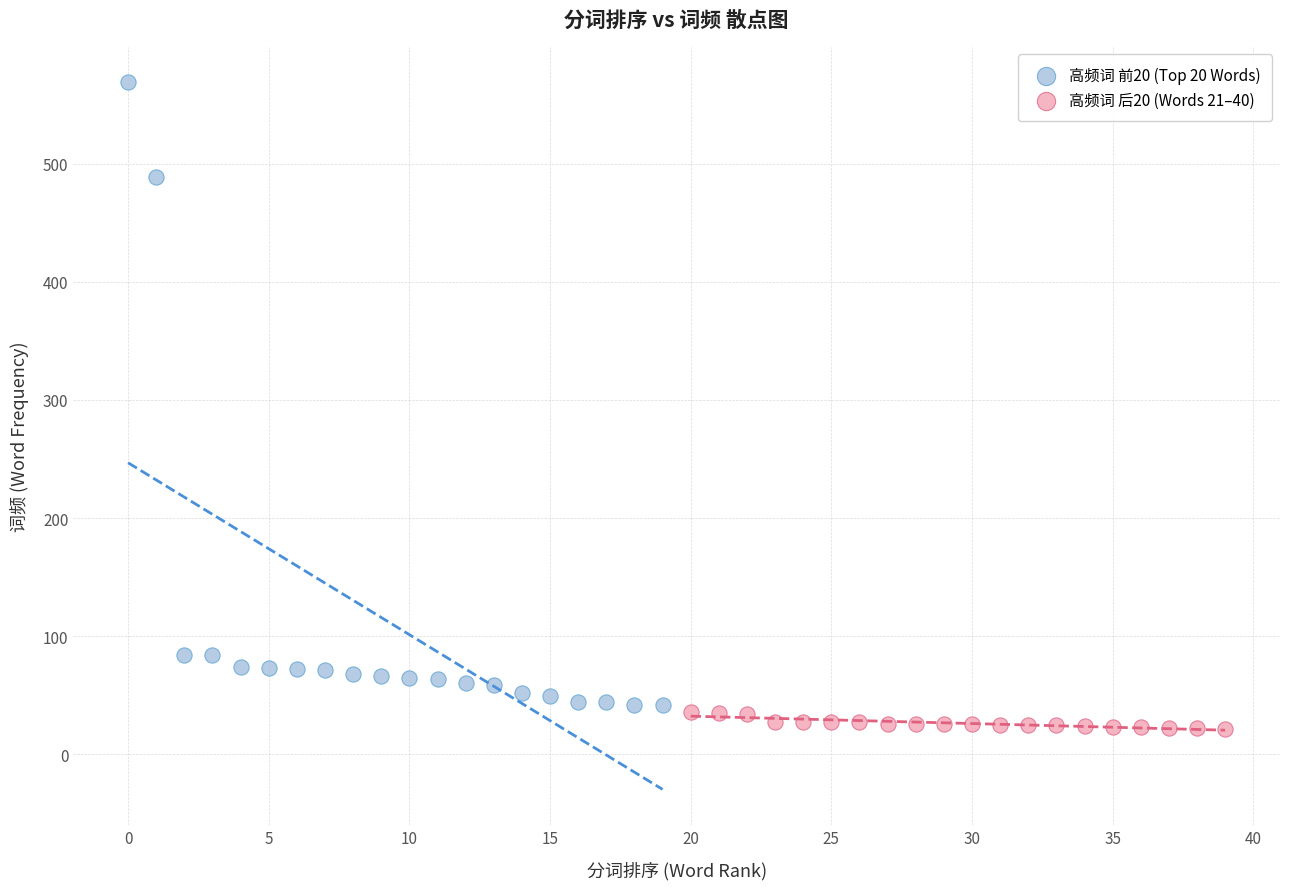

What are all the series names shown in the legend?

高频词 前20 (Top 20 Words), 高频词 后20 (Words 21–40)